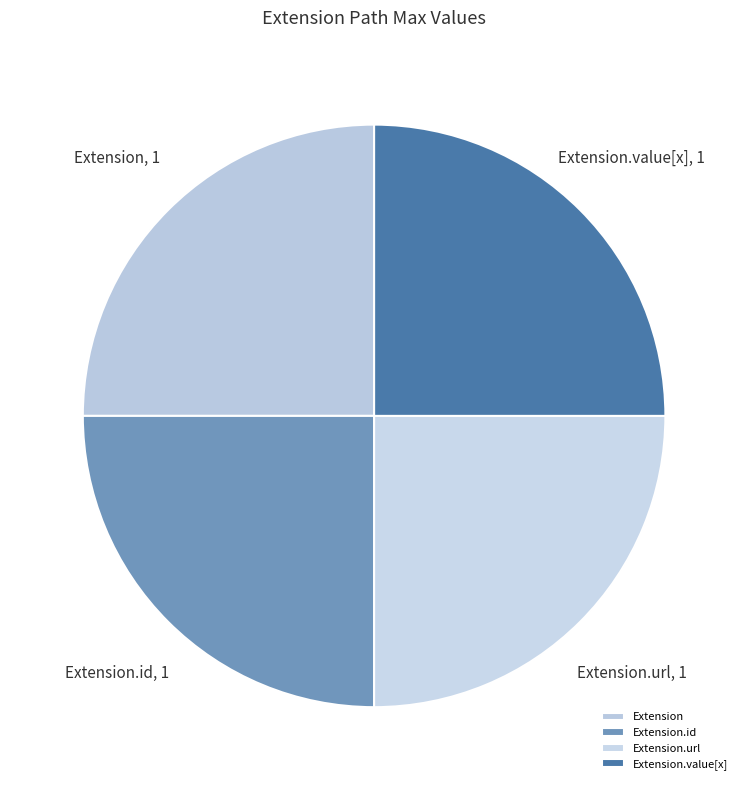

Is it true that Extension.id is 25% of the pie?

True